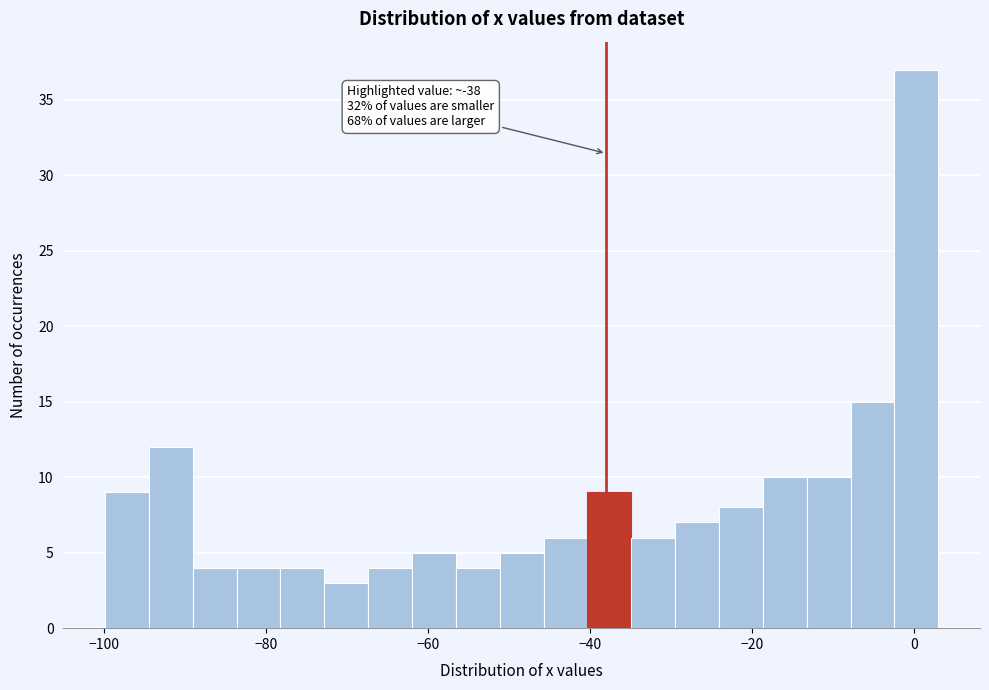

Read against the x-axis, roughly where is the centre of the tallest bar?

0